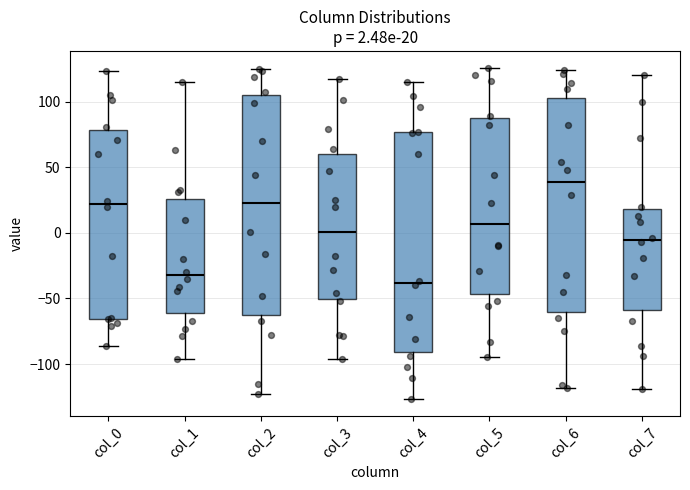

Which box's median line is the lowest?

col_4